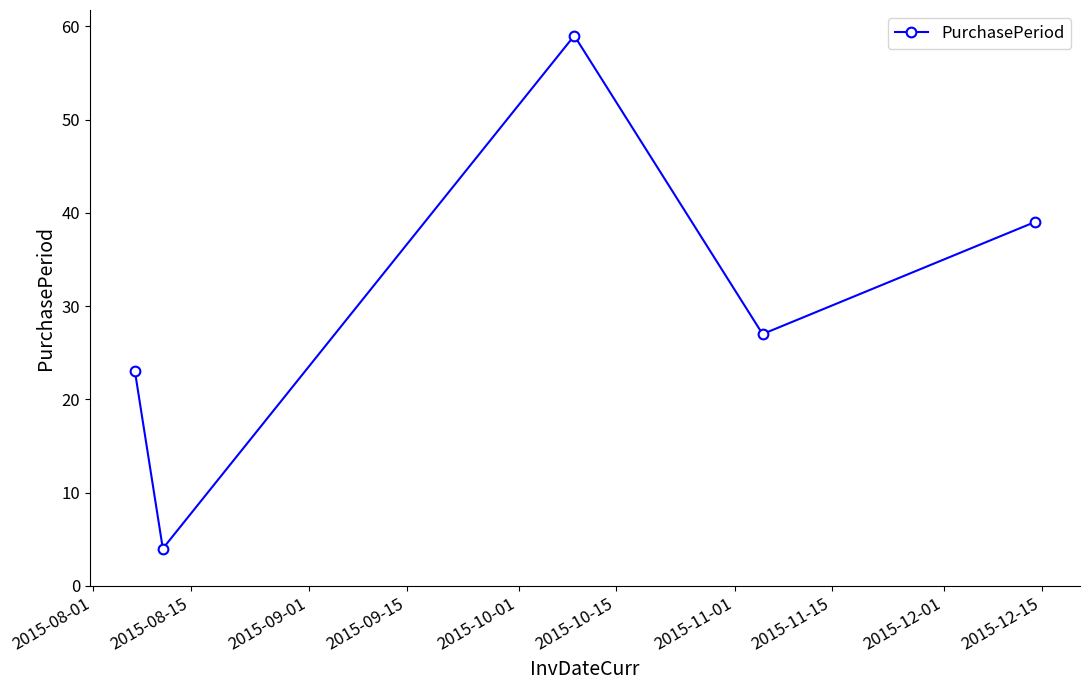

What is the maximum value shown in the chart?

59